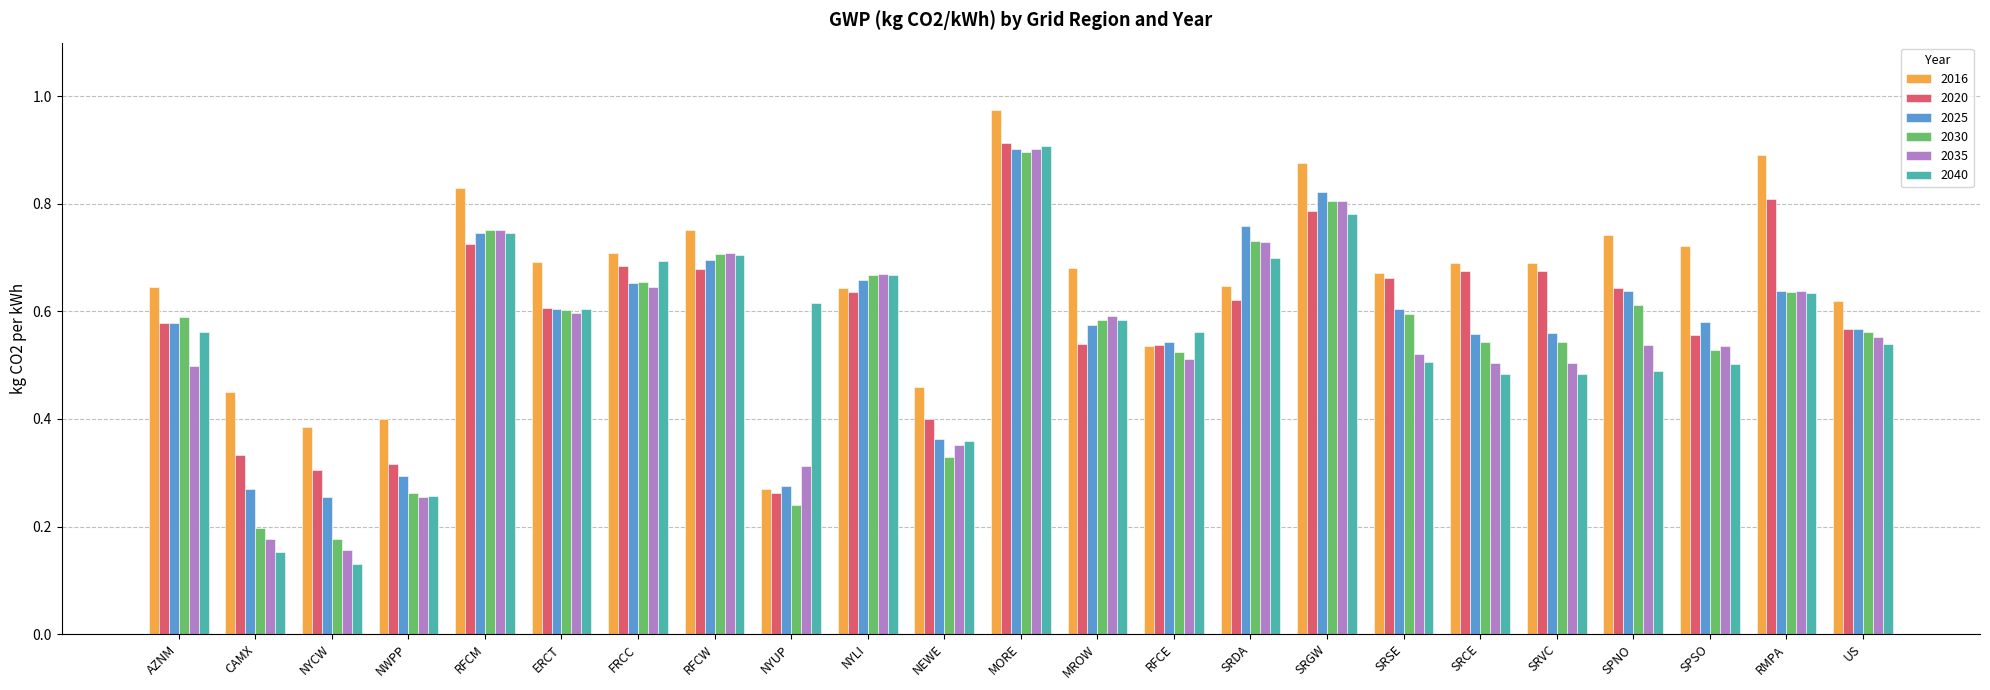

The 2030 series shows 0.8 at SRSE. True or false?

False